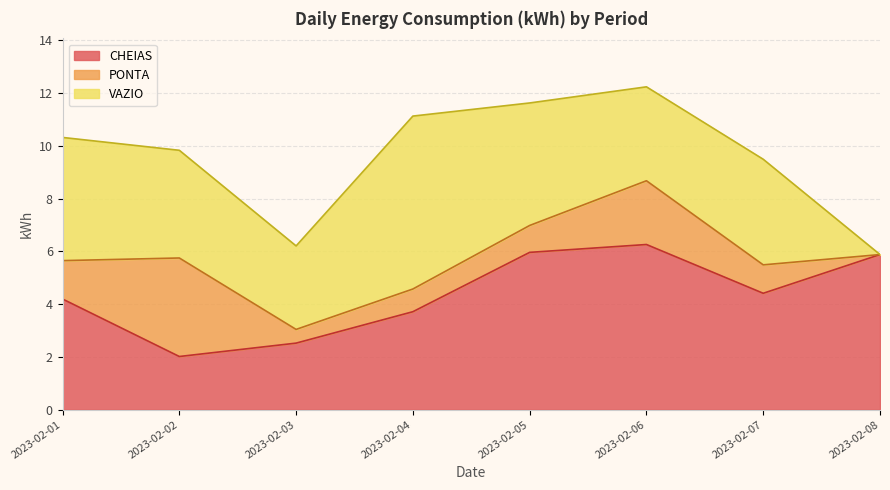

What is the value of the PONTA point at the 2nd from the left?

3.7